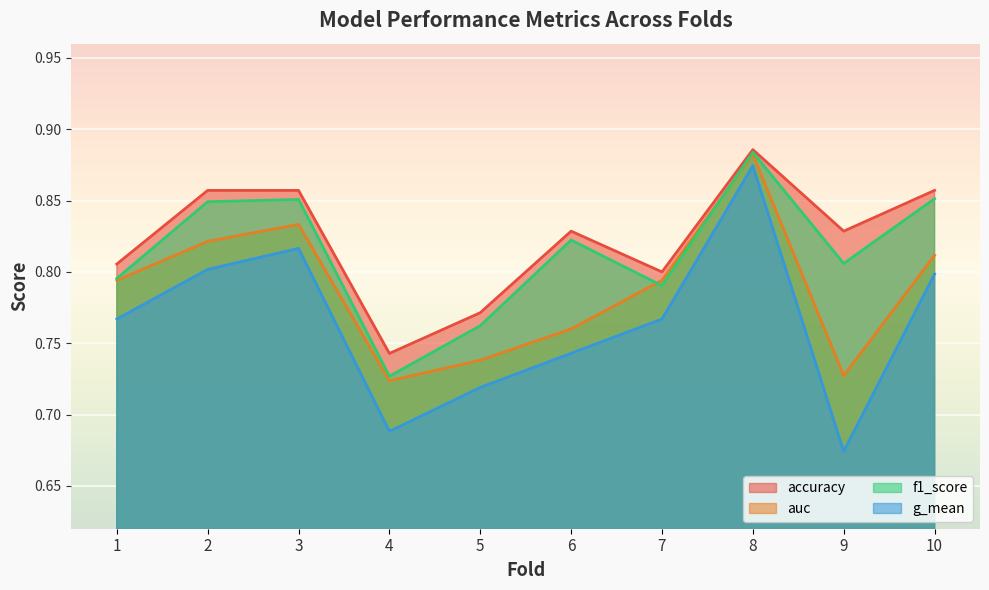

At which category is the sum across all series the highest?

8